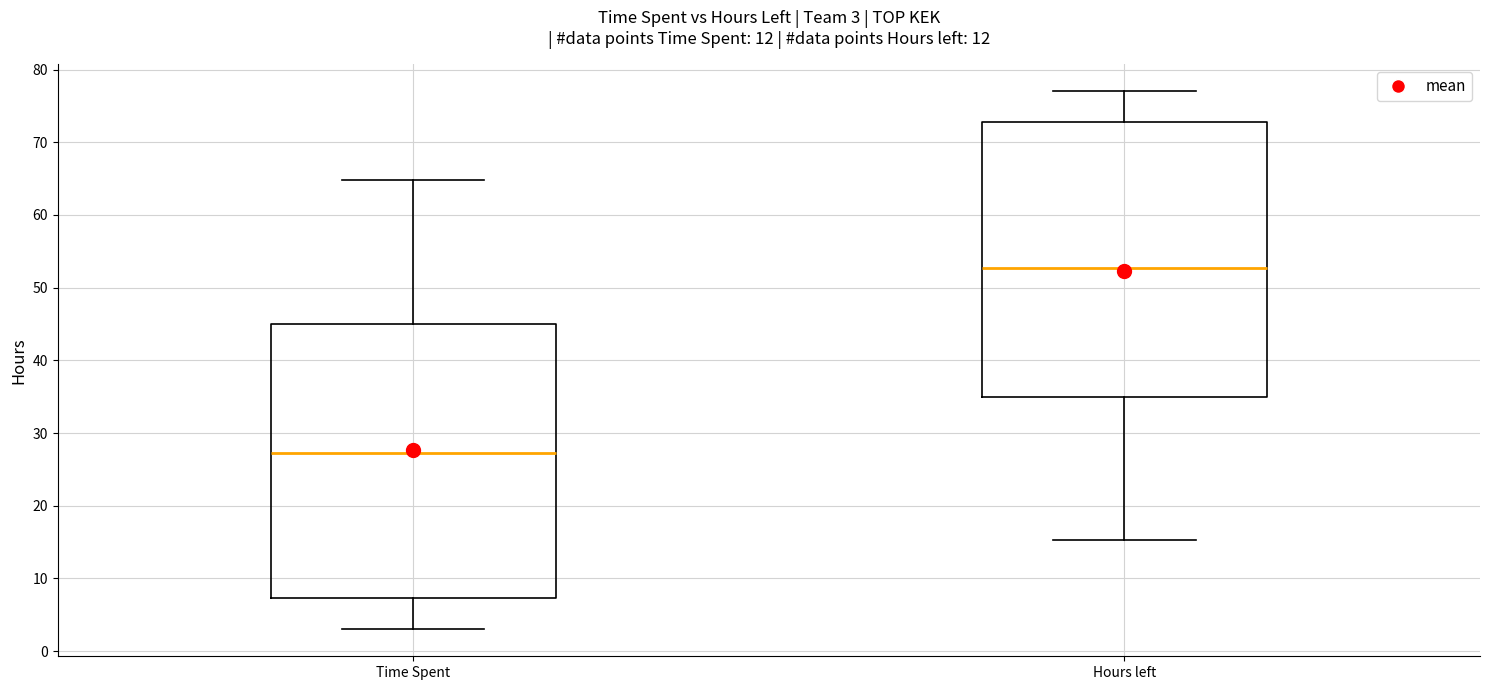

Which box's median line is the lowest?

Time Spent